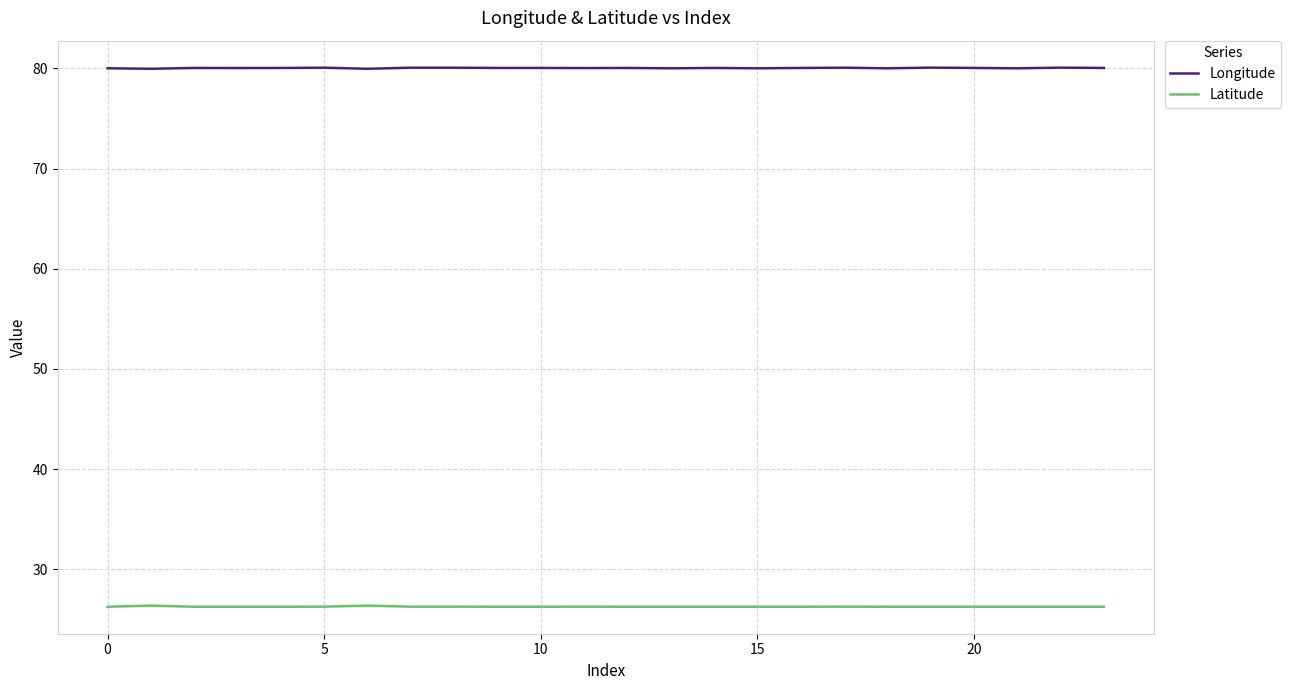

Rank the series by their average value, from lowest to highest.

Latitude, Longitude